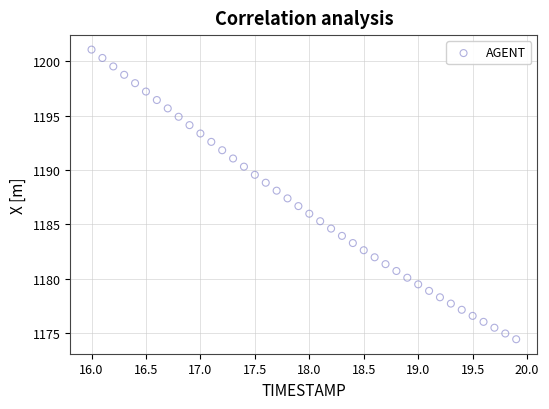

What is the range of X values (max minus min)?

3.9